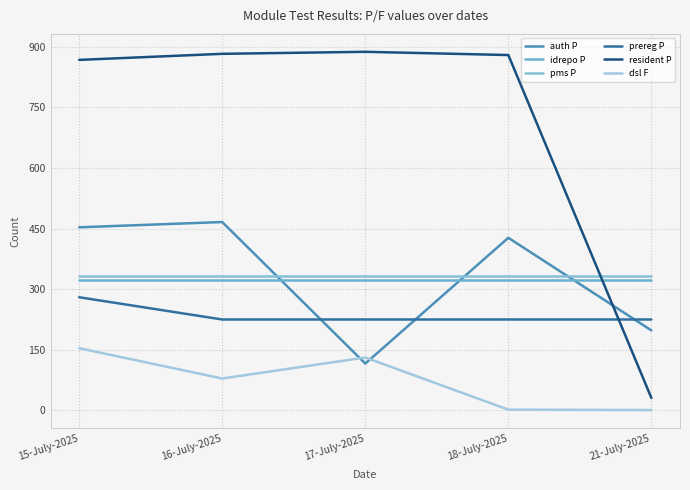

True or false: idrepo P has more than 2 points higher than both neighbors.

False